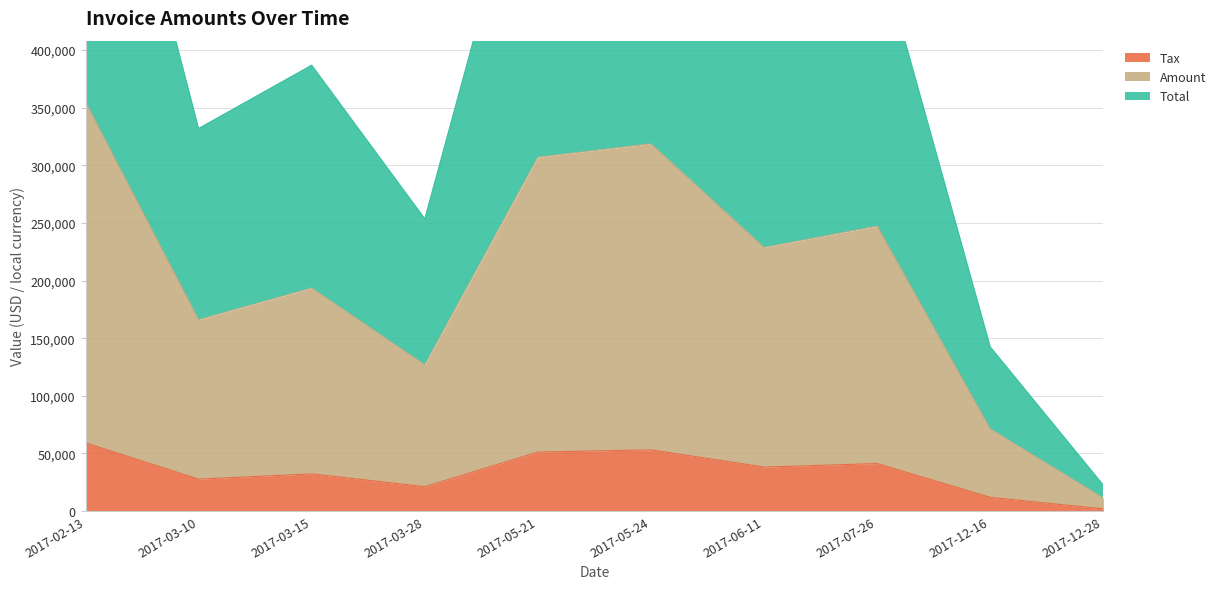

At which category is the sum across all series the highest?

2017-02-13